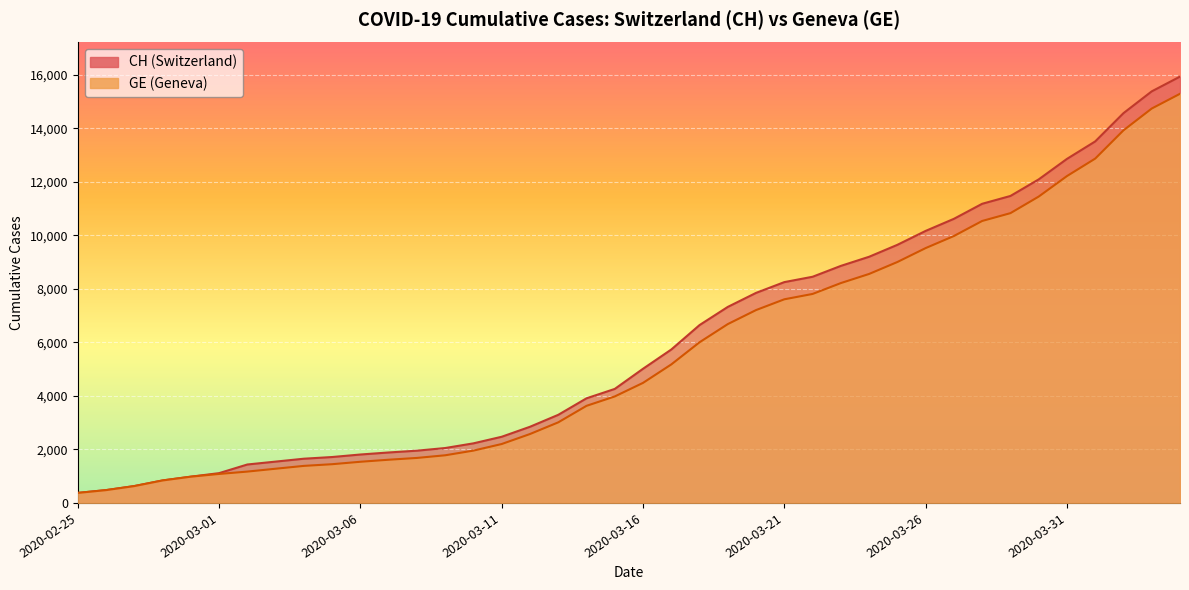

Between 2020-03-06 and 2020-03-25, which is larger?

2020-03-25